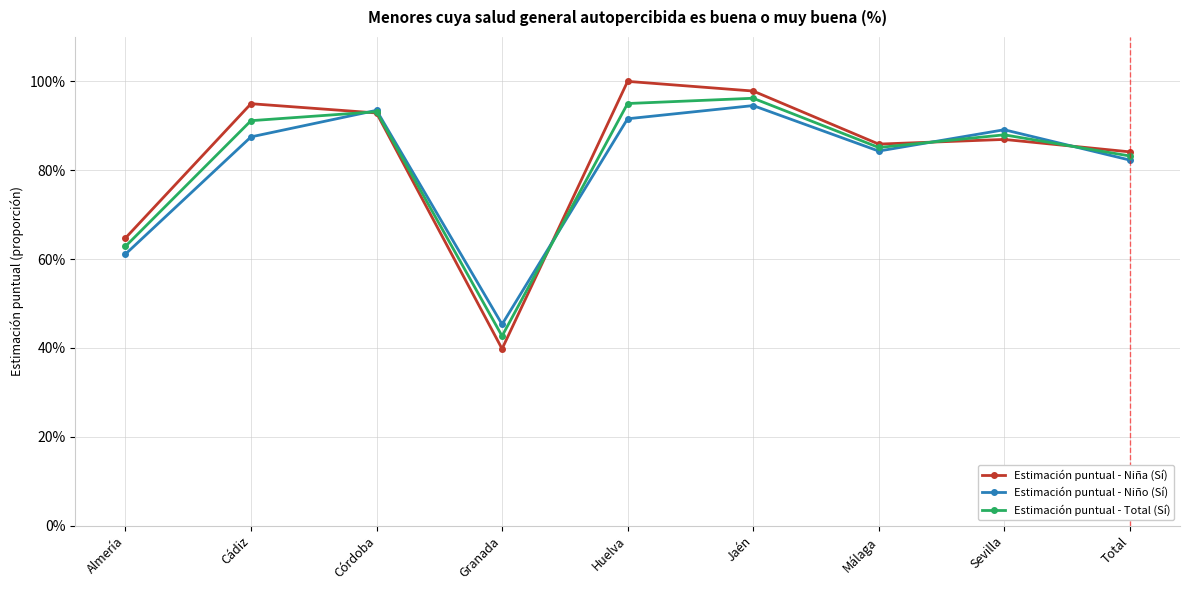

Does the chart have visible grid lines?

Yes